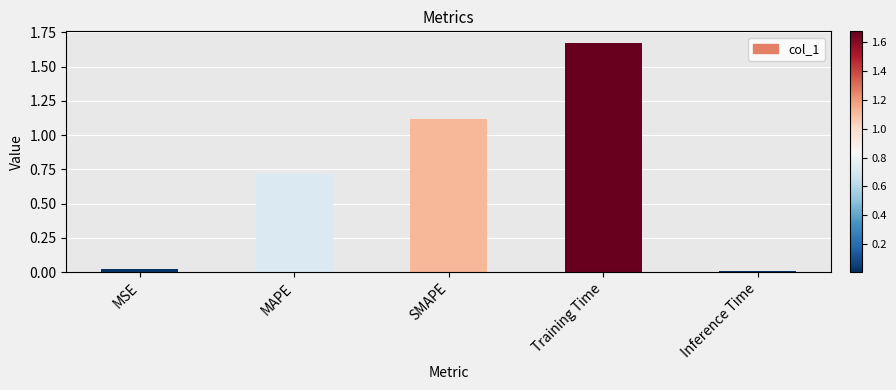

What is the average value?

0.7